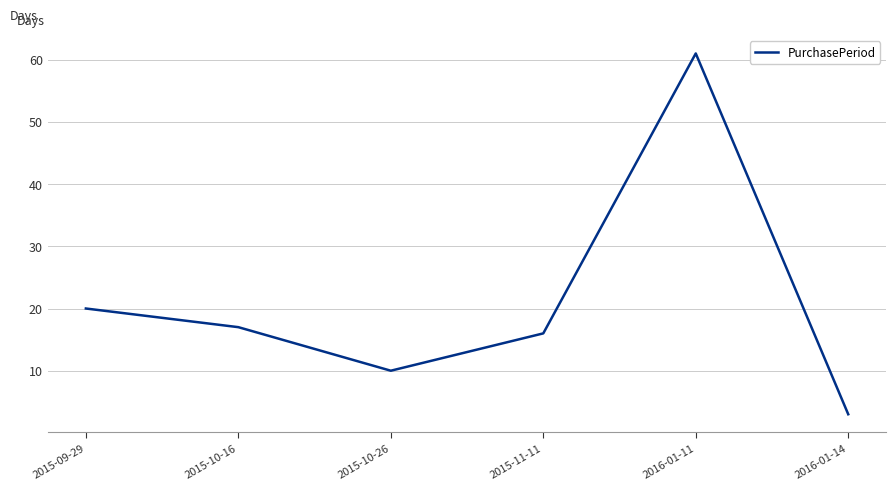

True or false: there are more than 2 points higher than both neighbors.

False